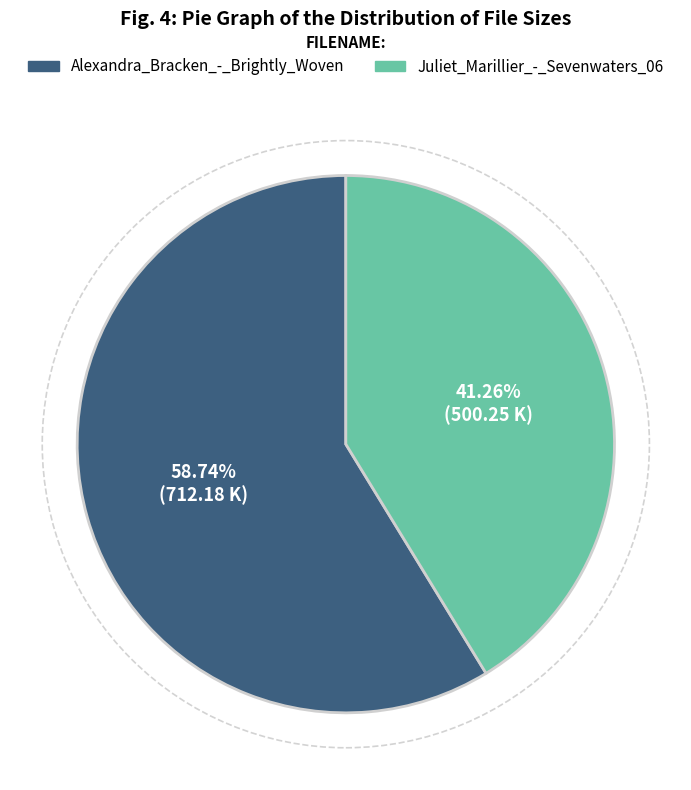

To the nearest percent, what is the combined percentage of Alexandra_Bracken_-_Brightly_Woven and Juliet_Marillier_-_Sevenwaters_06?

100%